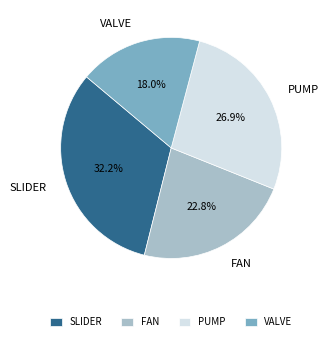

How much of the chart is everything except SLIDER?

67.8%